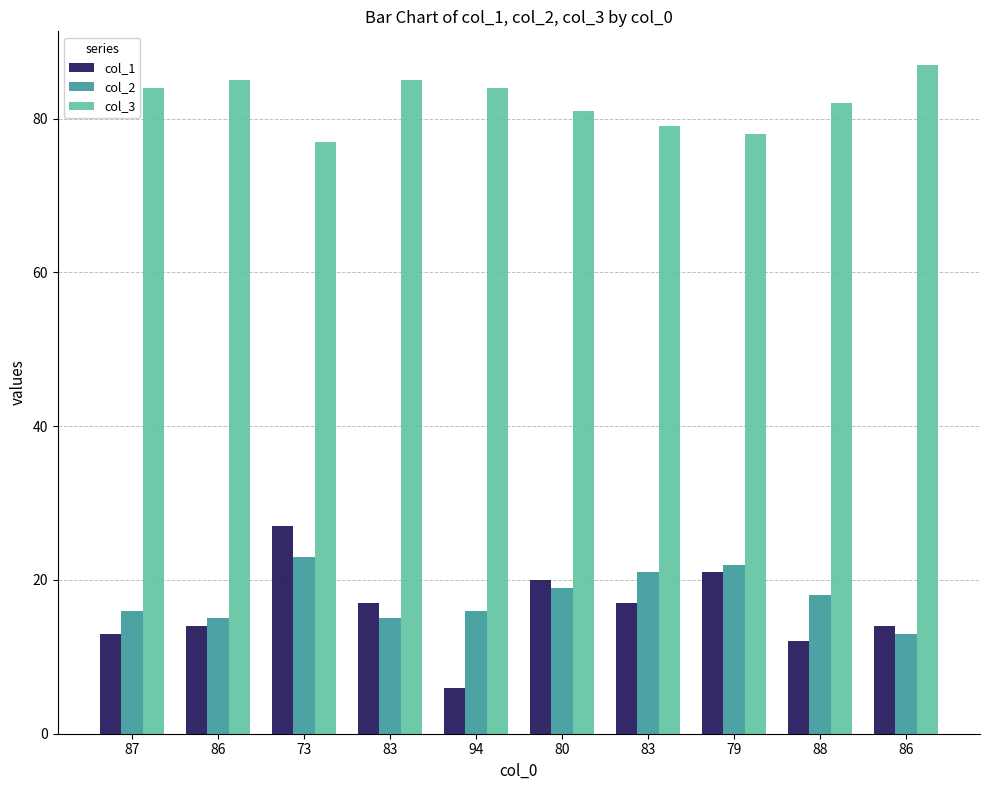

What is the label of the 2nd bar from the right?

88